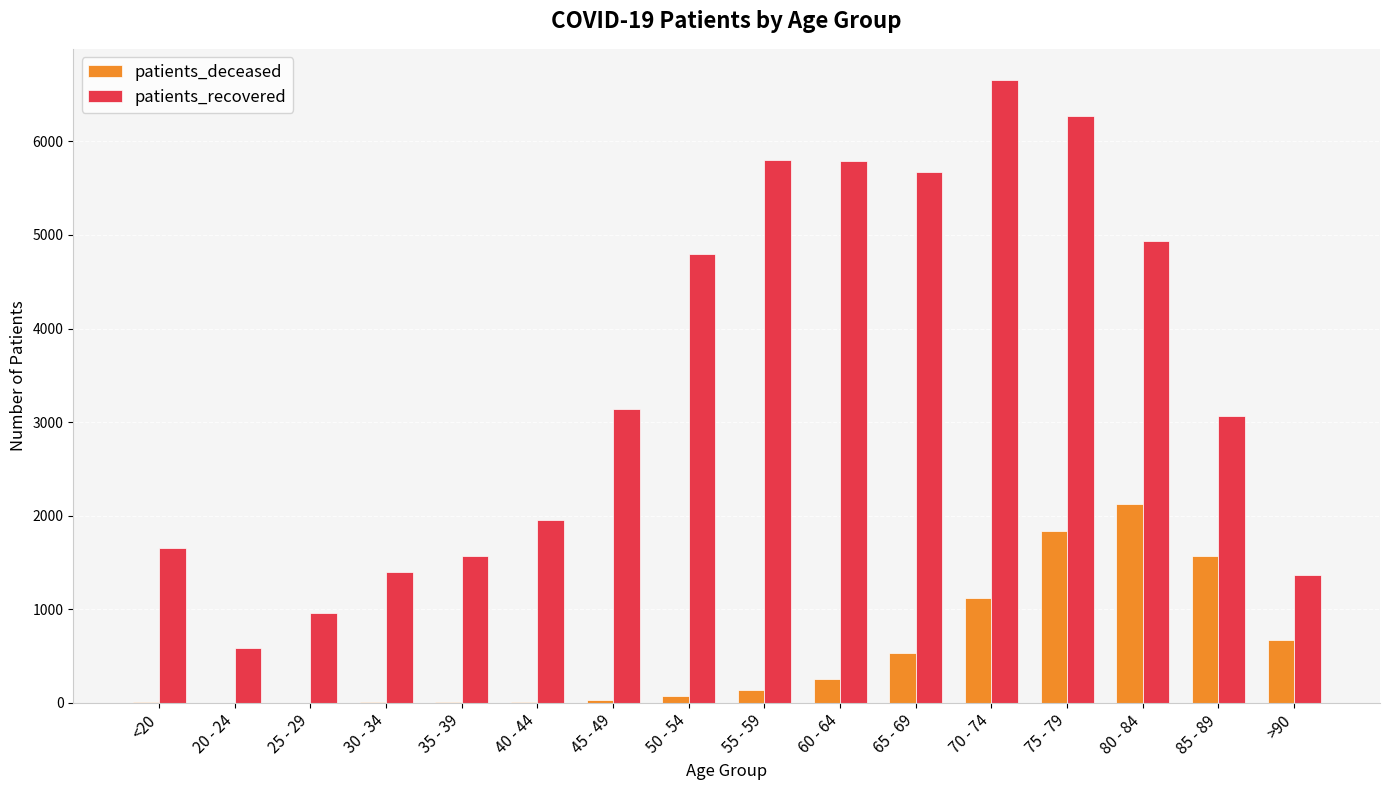

What is the greatest value displayed?

6656